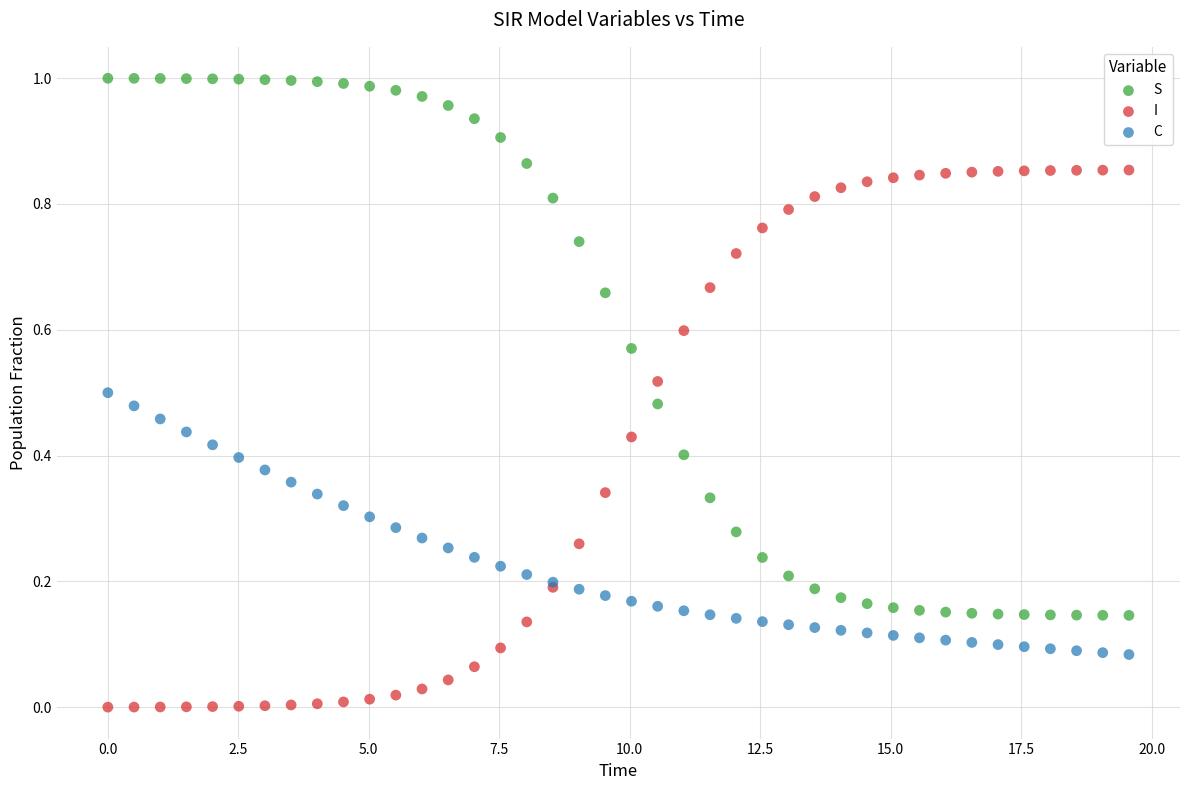

Which series reaches the minimum Y coordinate?

I